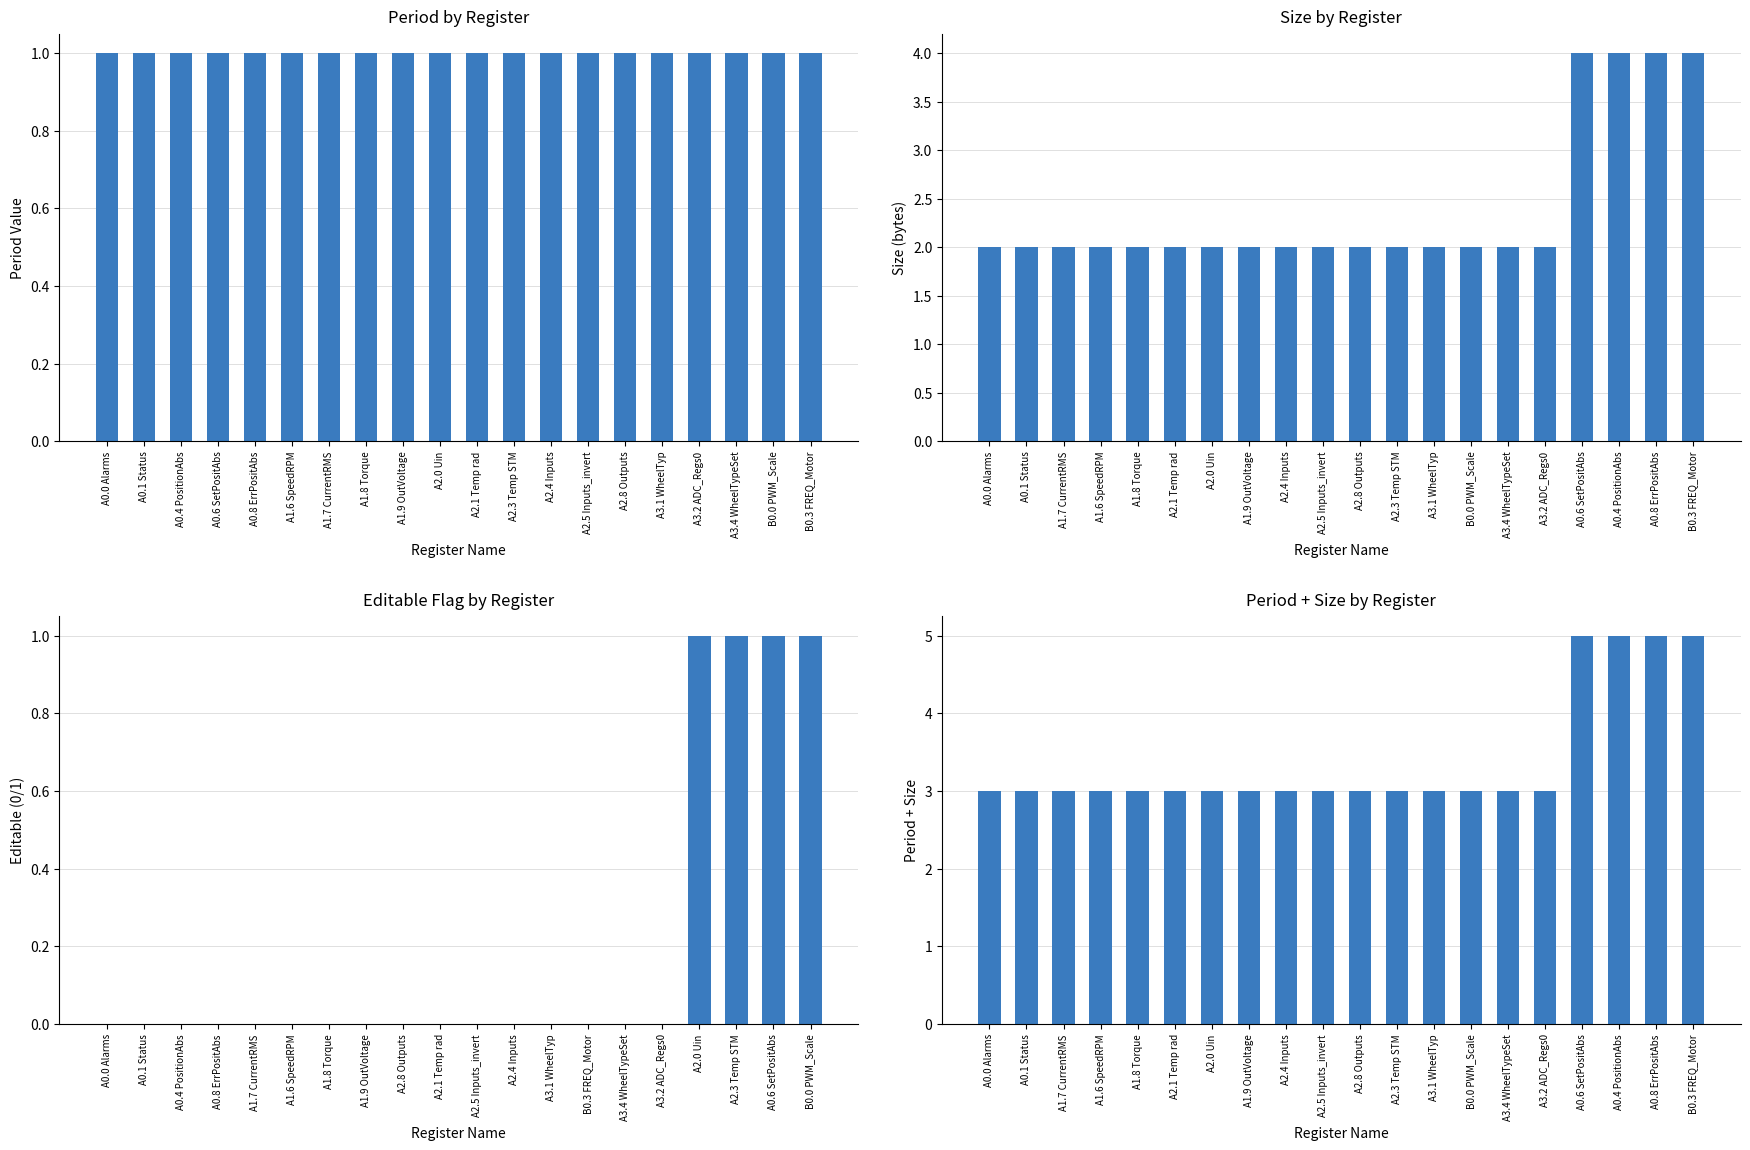

Rank the series by their maximum value, from lowest to highest.

Period by Register, Editable Flag by Register, Size by Register, Period + Size